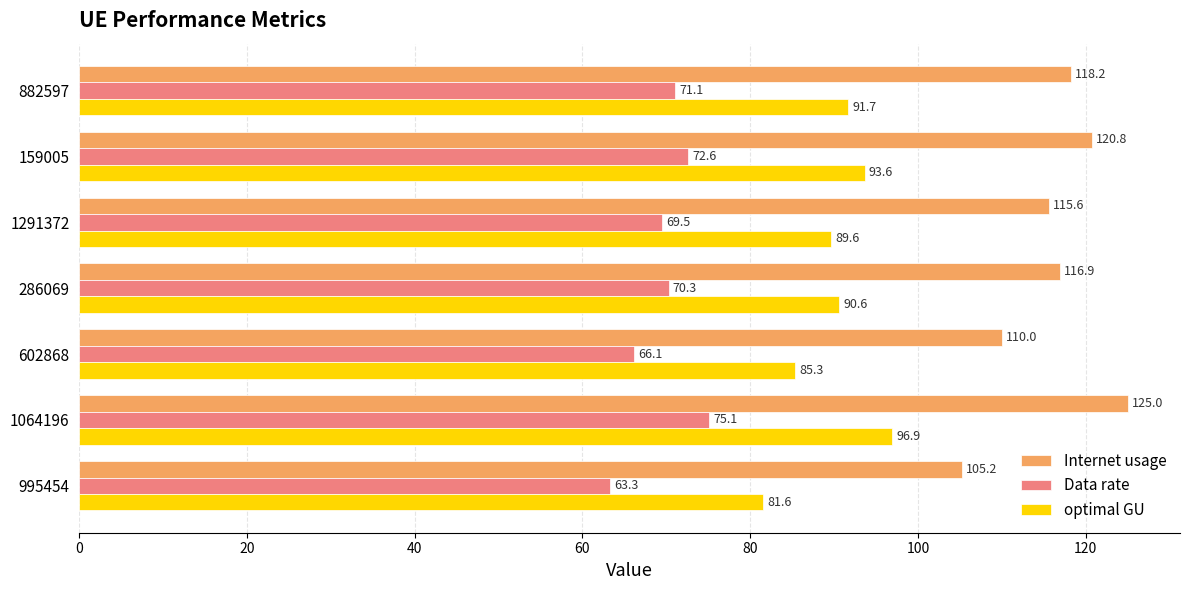

Is it true that Data rate equals 24.9 at 995454?

False